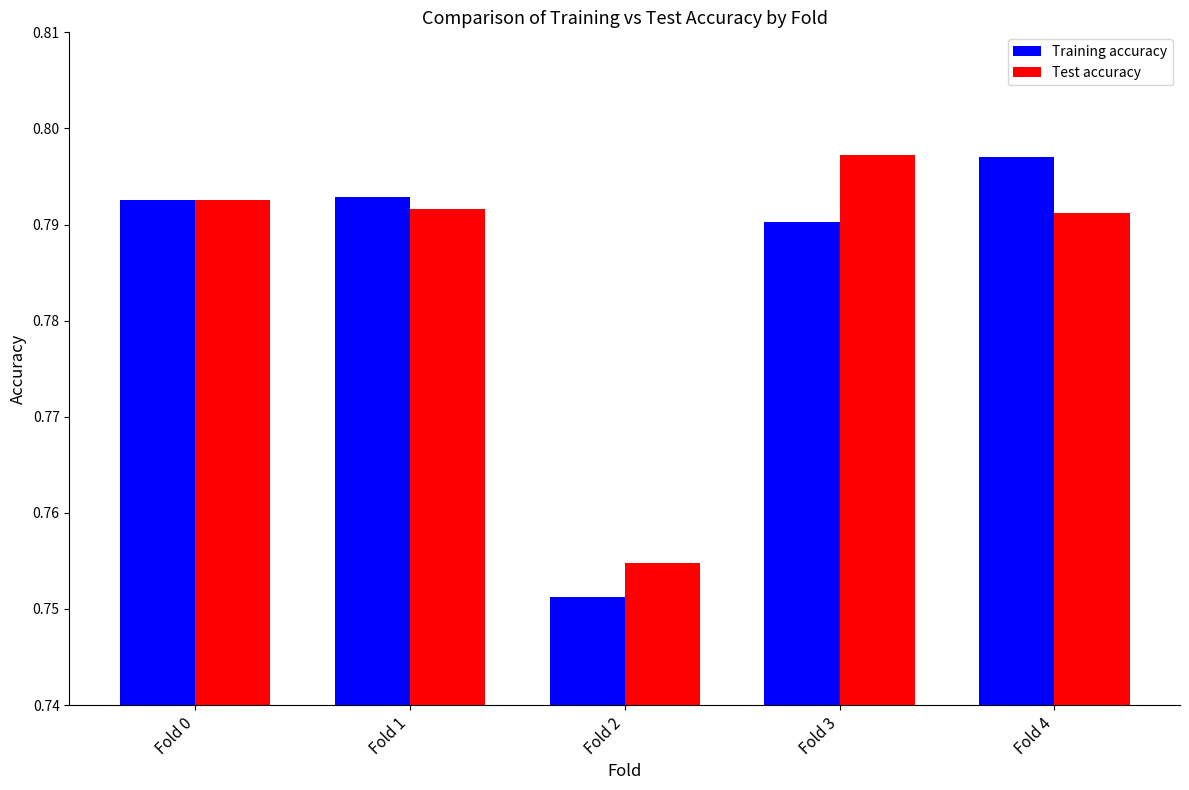

The Training accuracy series shows 1.1 at Fold 0. True or false?

False